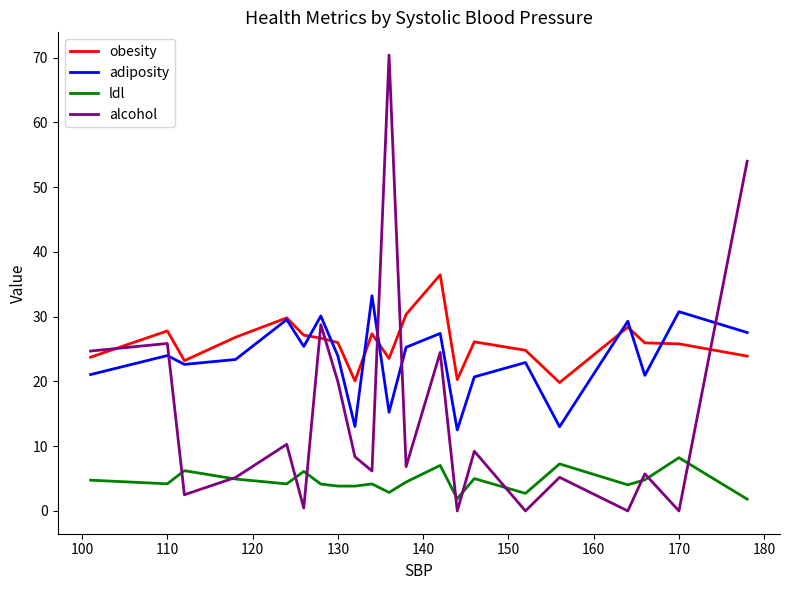

What is the maximum value shown in the chart?

70.4